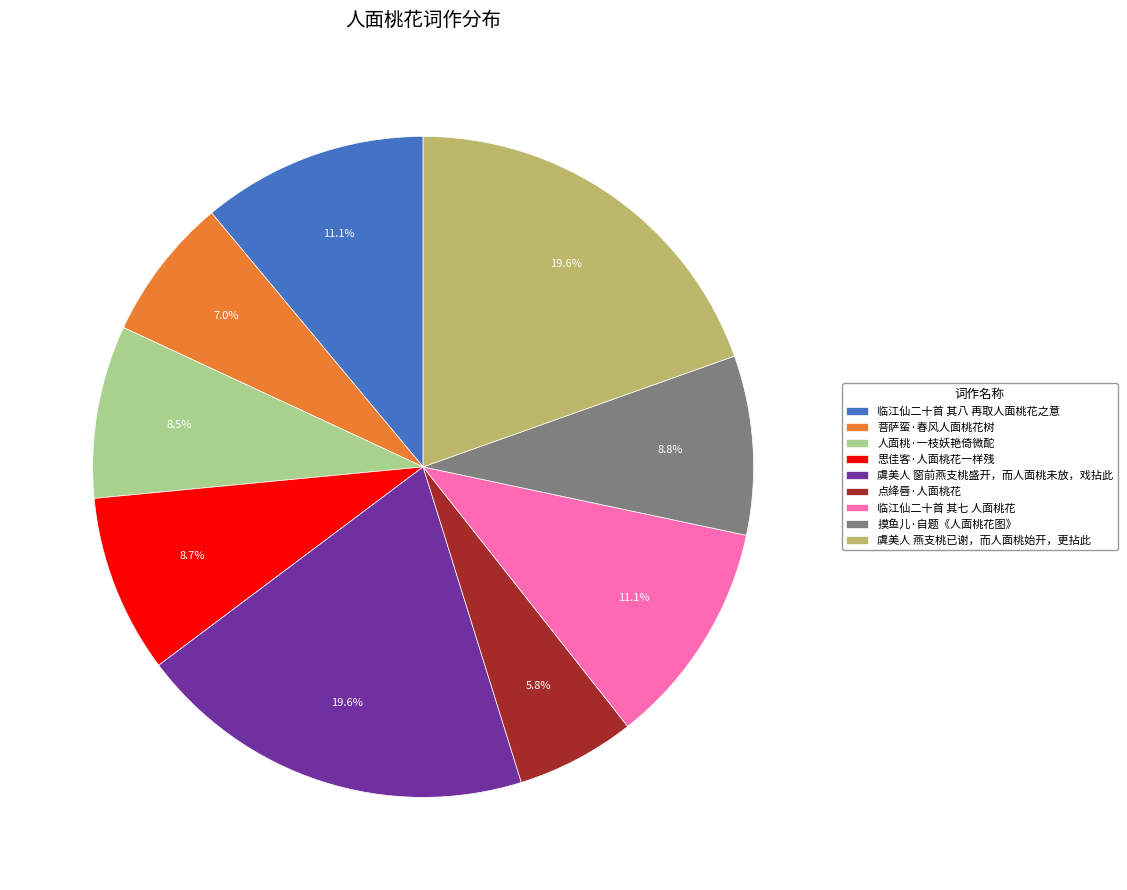

Does any single category account for the majority?

No